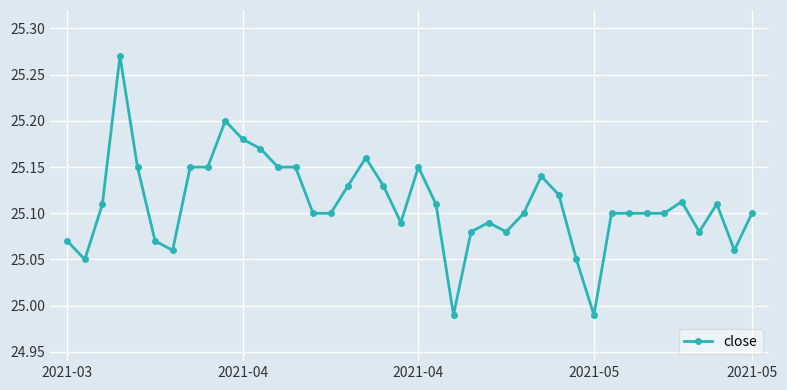

What is the difference between the maximum and minimum values?

0.3